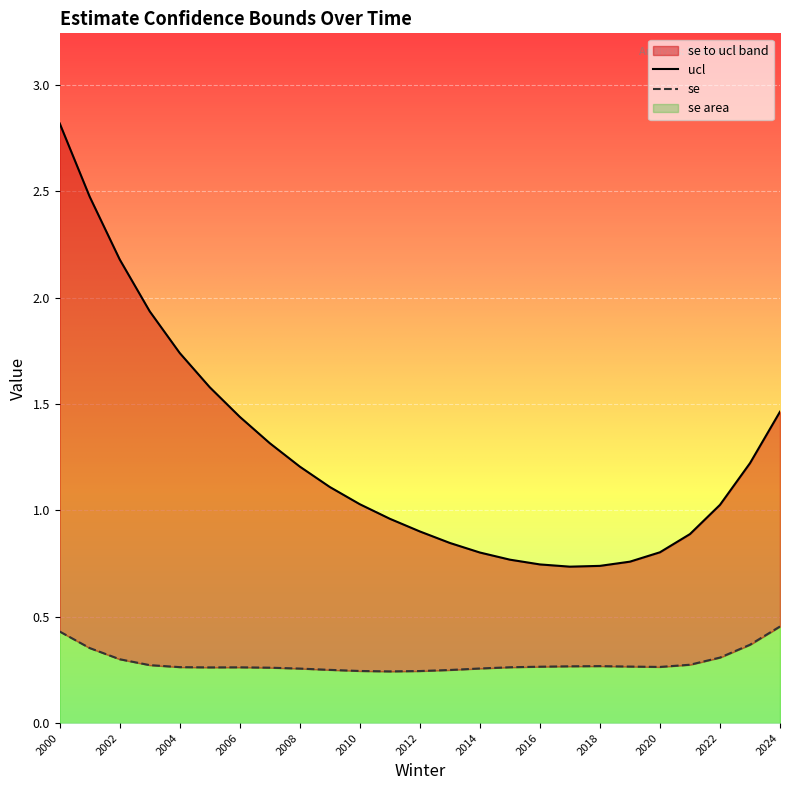

What is the difference between the ucl values at 2003 and 2007?

0.6